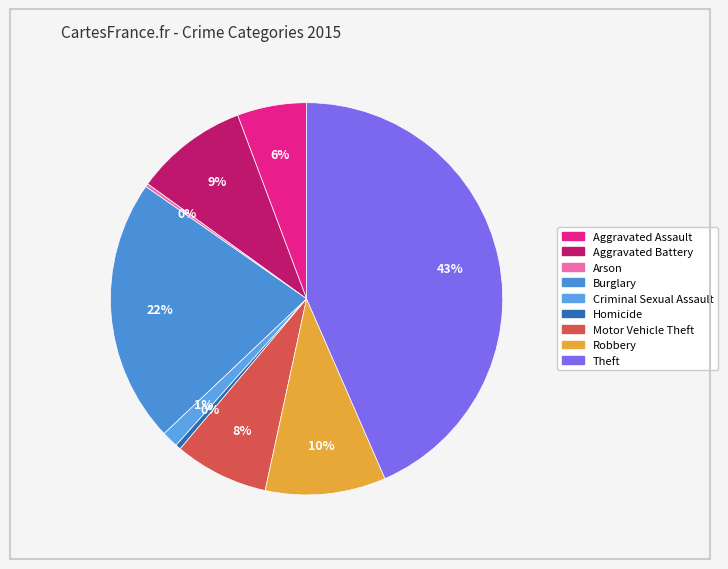

Is Burglary the majority of the pie?

No